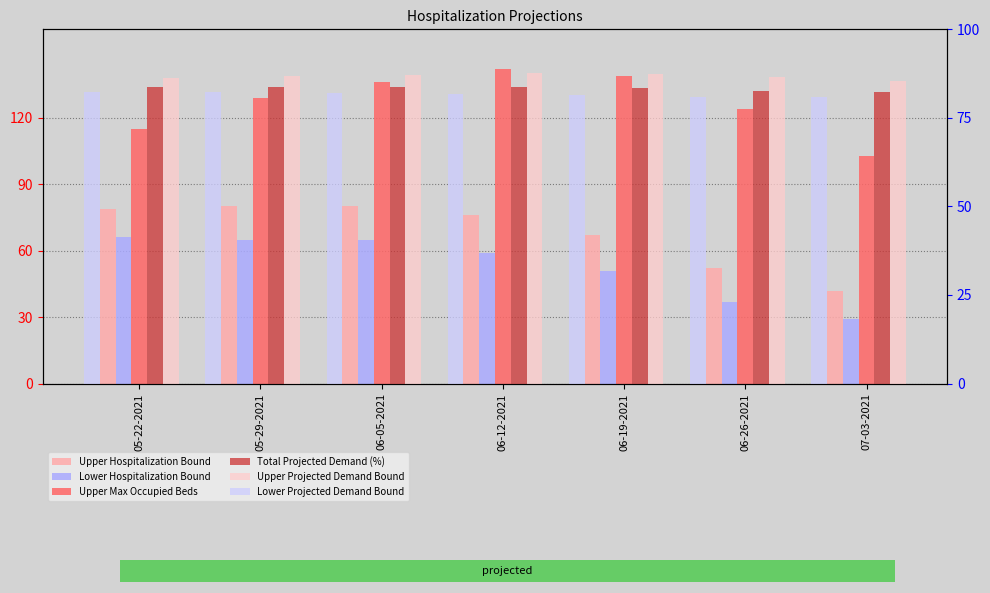

What is the approximate value of Upper Max Occupied Beds at 05-22-2021?

115.0